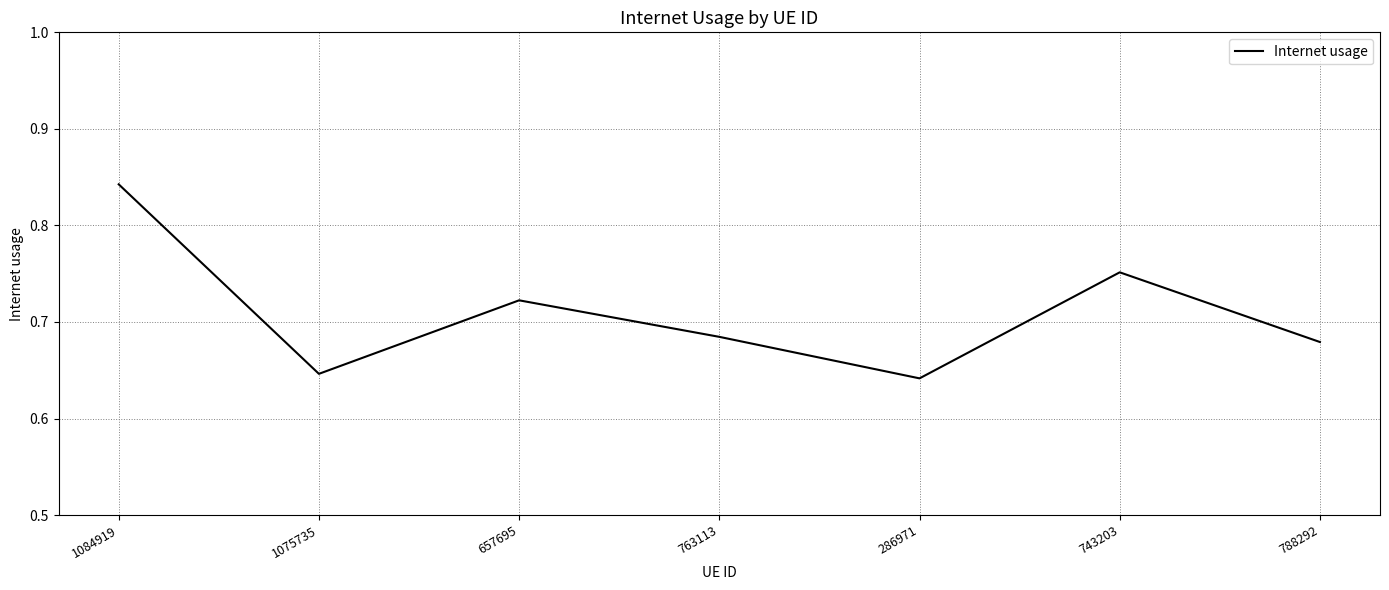

What position from the left is 286971?

5